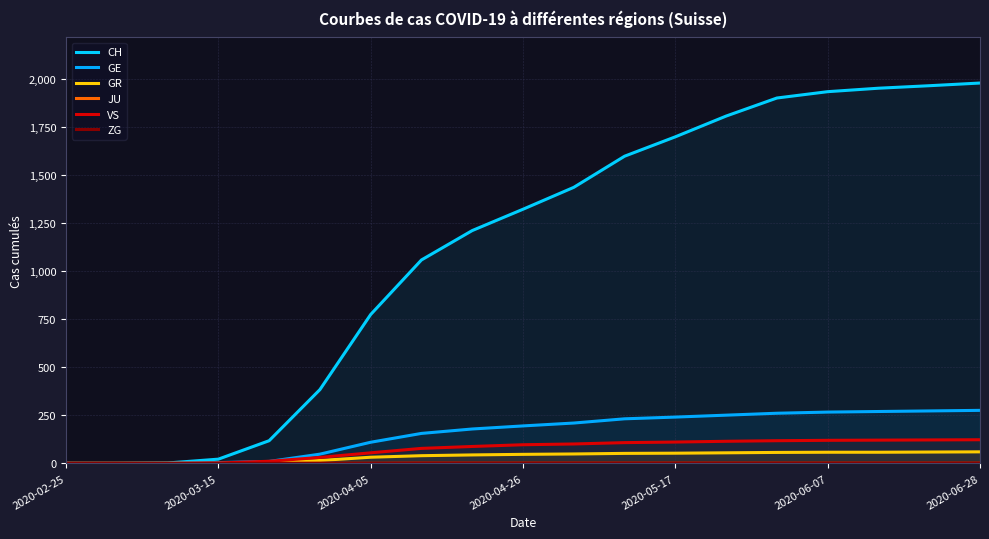

True or false: JU and GR intersect in this chart.

False